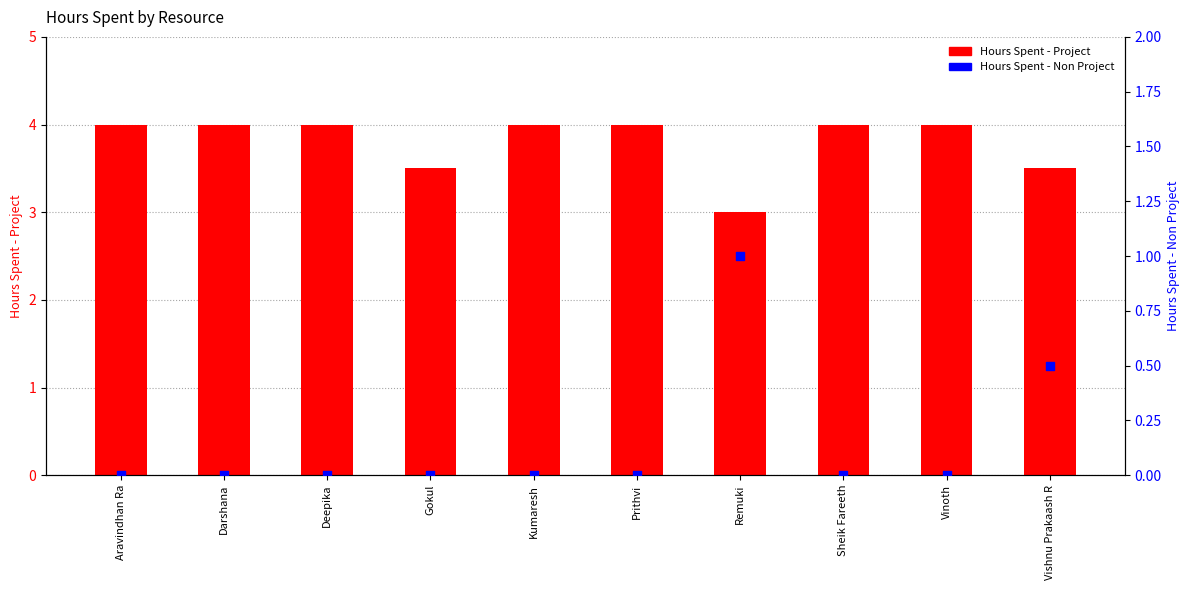

At how many categories does at least one series exceed 3?

9